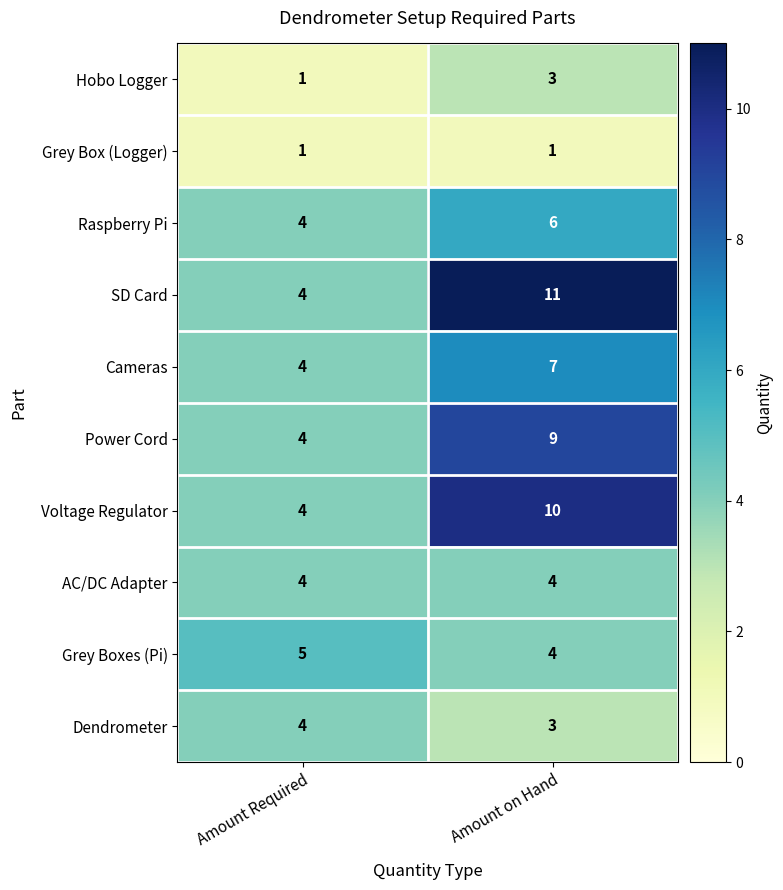

What is the lowest value of the Raspberry Pi series?

4